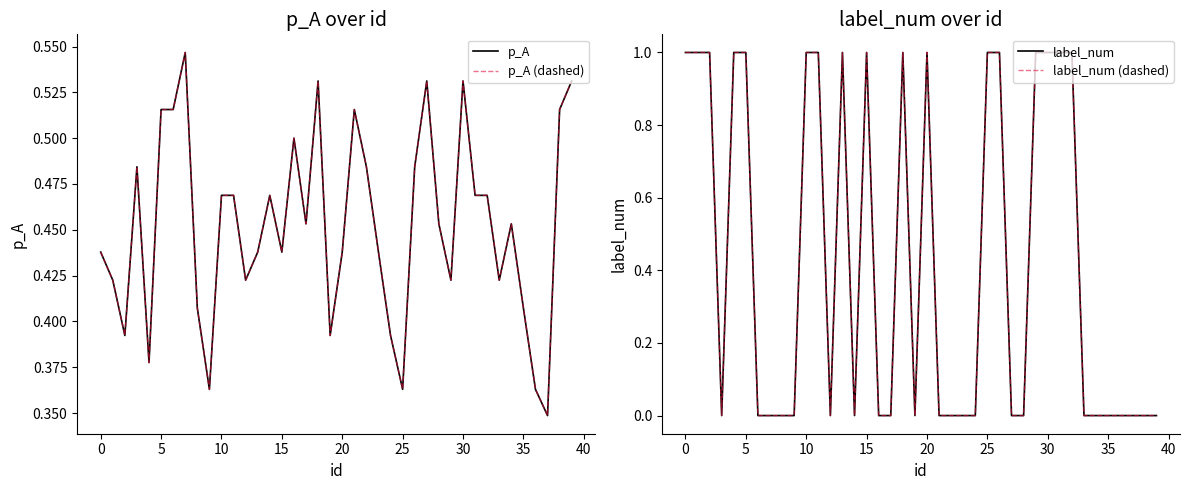

How many lines are shown in the chart?

4